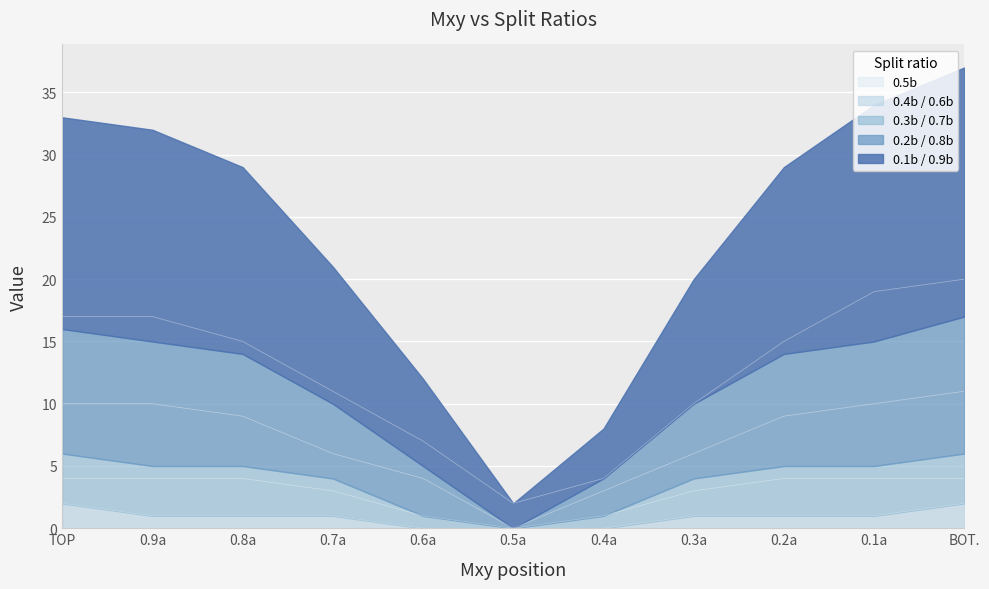

Which series changed the most between TOP and 0.5a?

0.1b / 0.9b